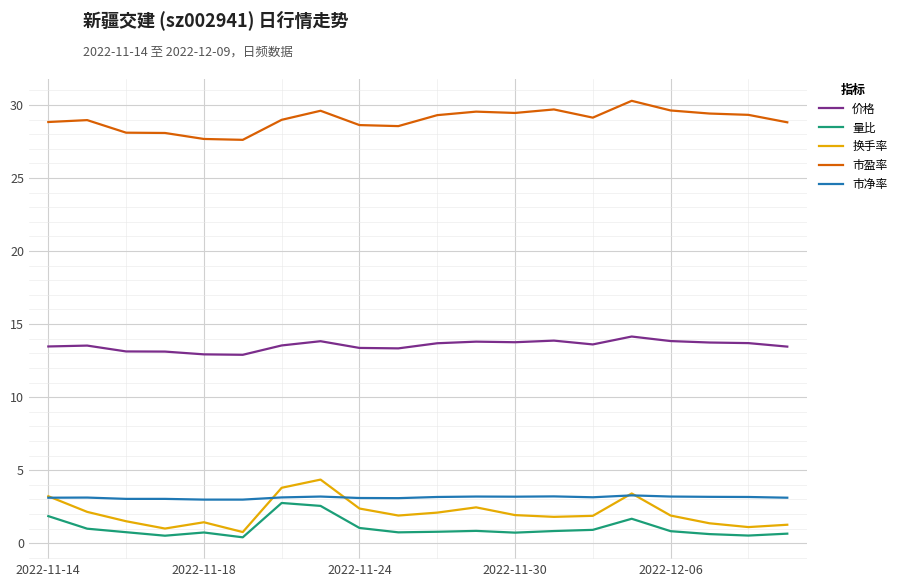

What are all the series names shown in the legend?

价格, 量比, 换手率, 市盈率, 市净率